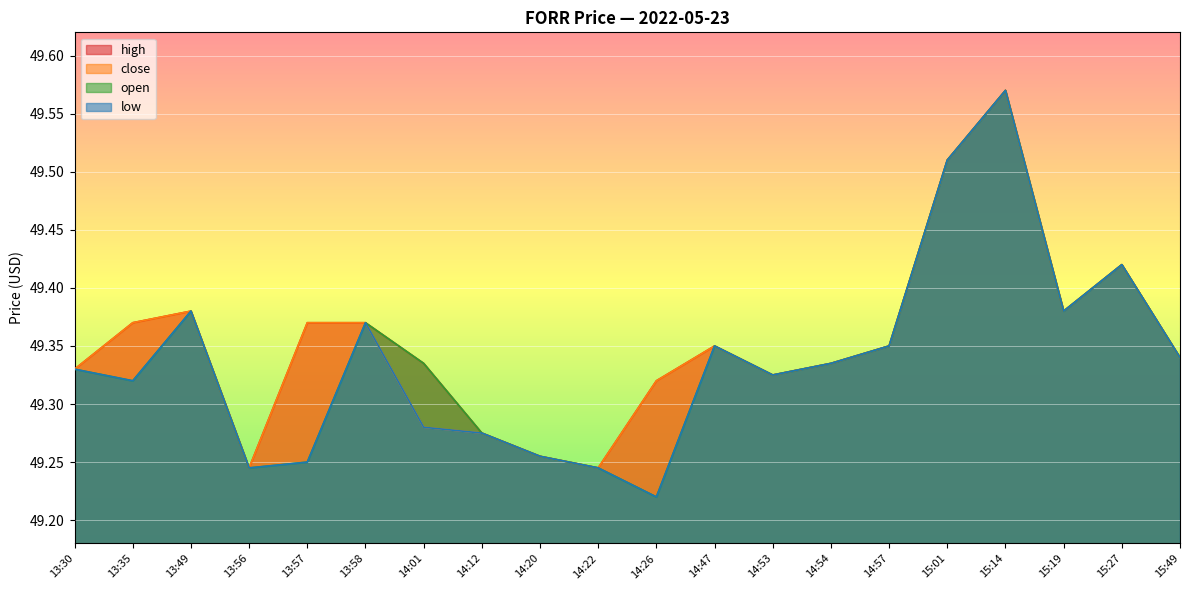

What is the smallest value displayed?

49.2